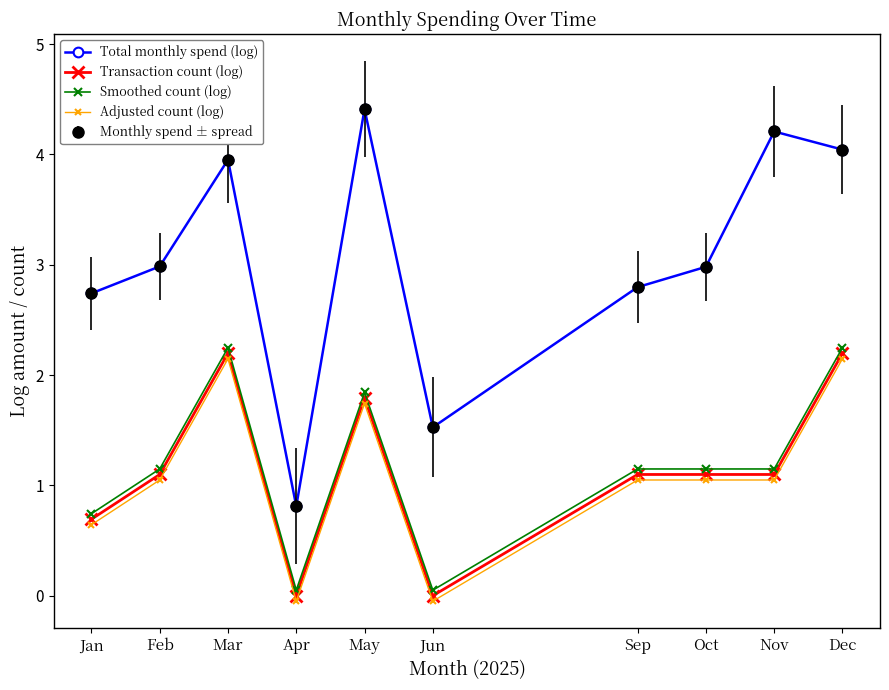

What is the average value of the Adjusted count (log) series?

1.1